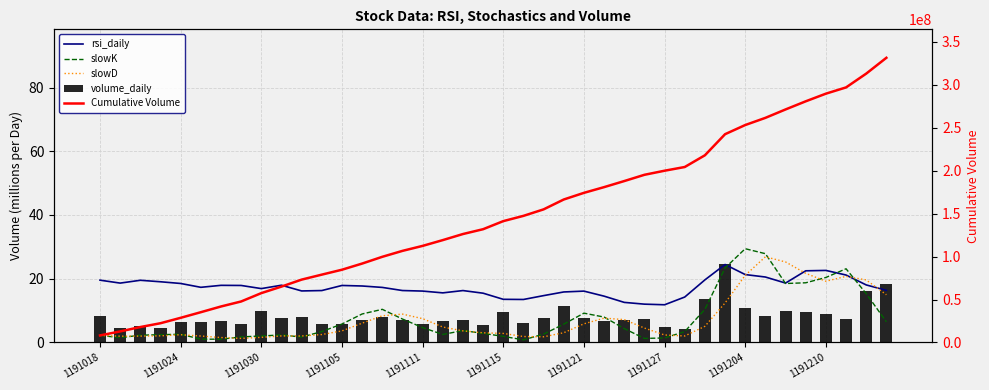

What is the difference between the second highest and second lowest values in the Cumulative Volume series?

300281015.0